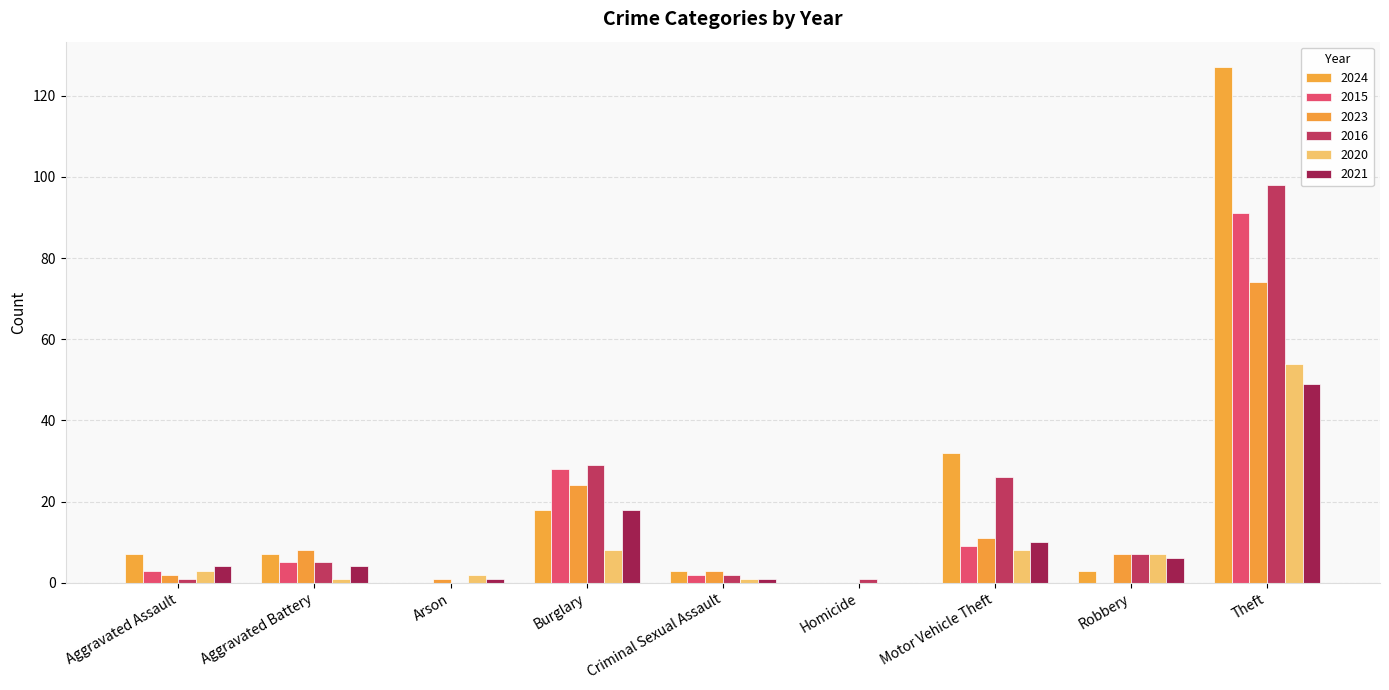

The value of 2015 at Burglary is 28. True or false?

True